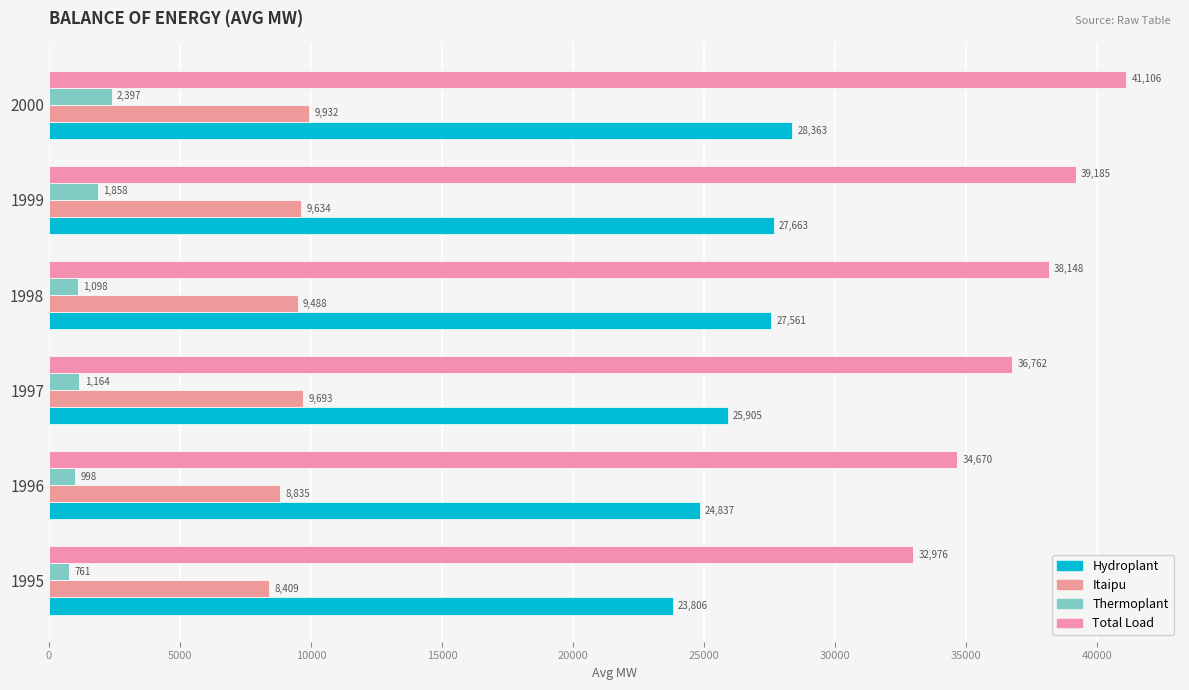

Reading left to right, transcribe all the data shown in this chart.

Hydroplant: 23806.2	24836.7	25904.8	27561.3	27663.0	28362.8
Itaipu: 8408.5	8834.8	9692.8	9488.4	9633.6	9931.6
Thermoplant: 760.9	998.3	1164.3	1098.3	1858.0	2397.1
Total Load: 32975.8	34670.3	36762.3	38148.0	39184.6	41106.3